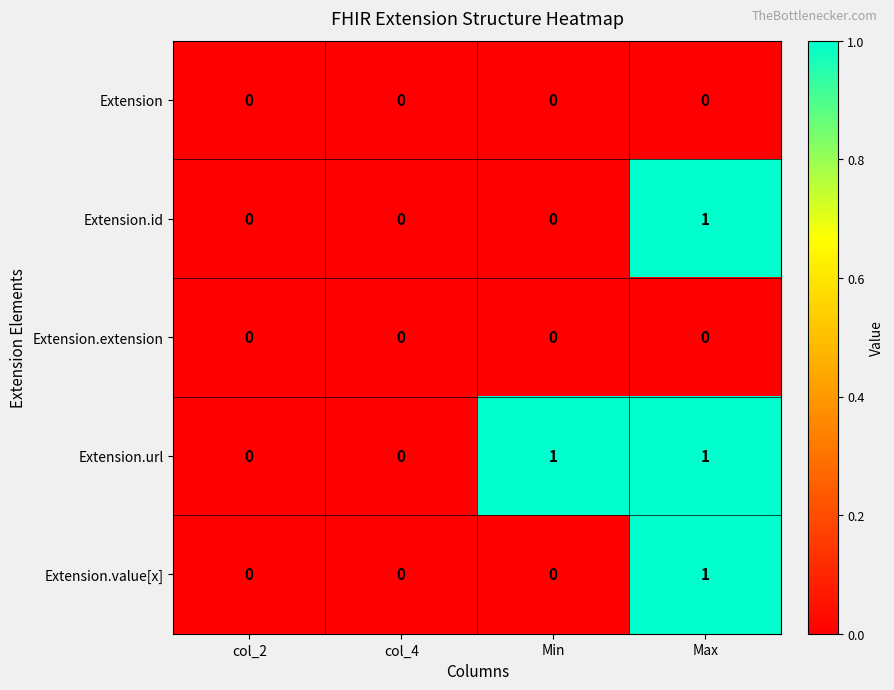

The Extension.id series shows -1 at Min. True or false?

False